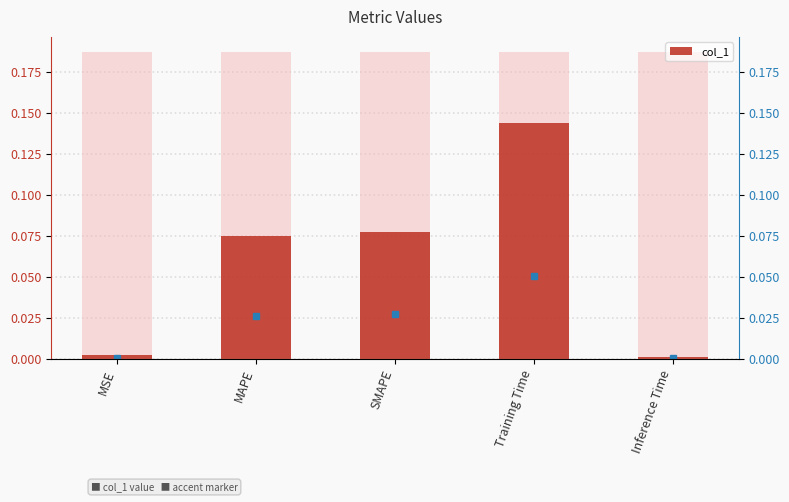

How many distinct data groups are displayed?

1